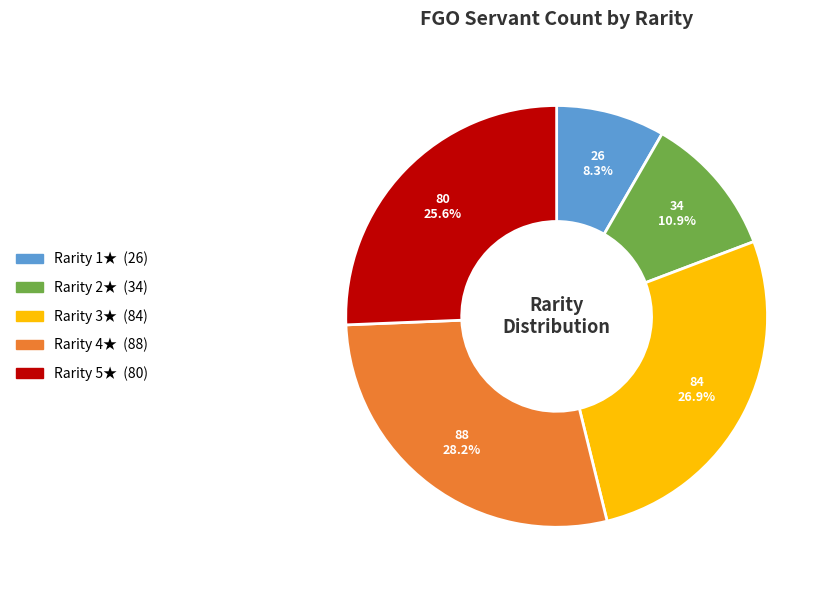

Does any single category account for the majority?

No